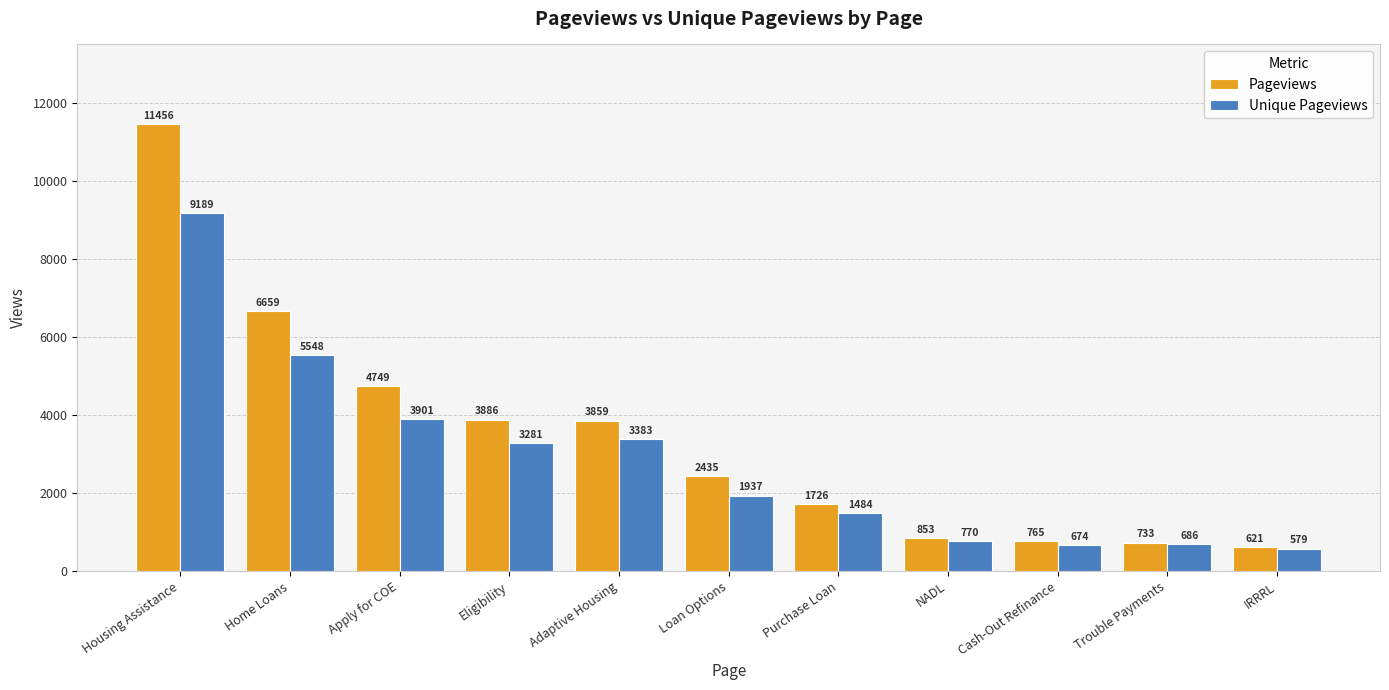

Where does the Unique Pageviews series first go above 1937?

Housing Assistance